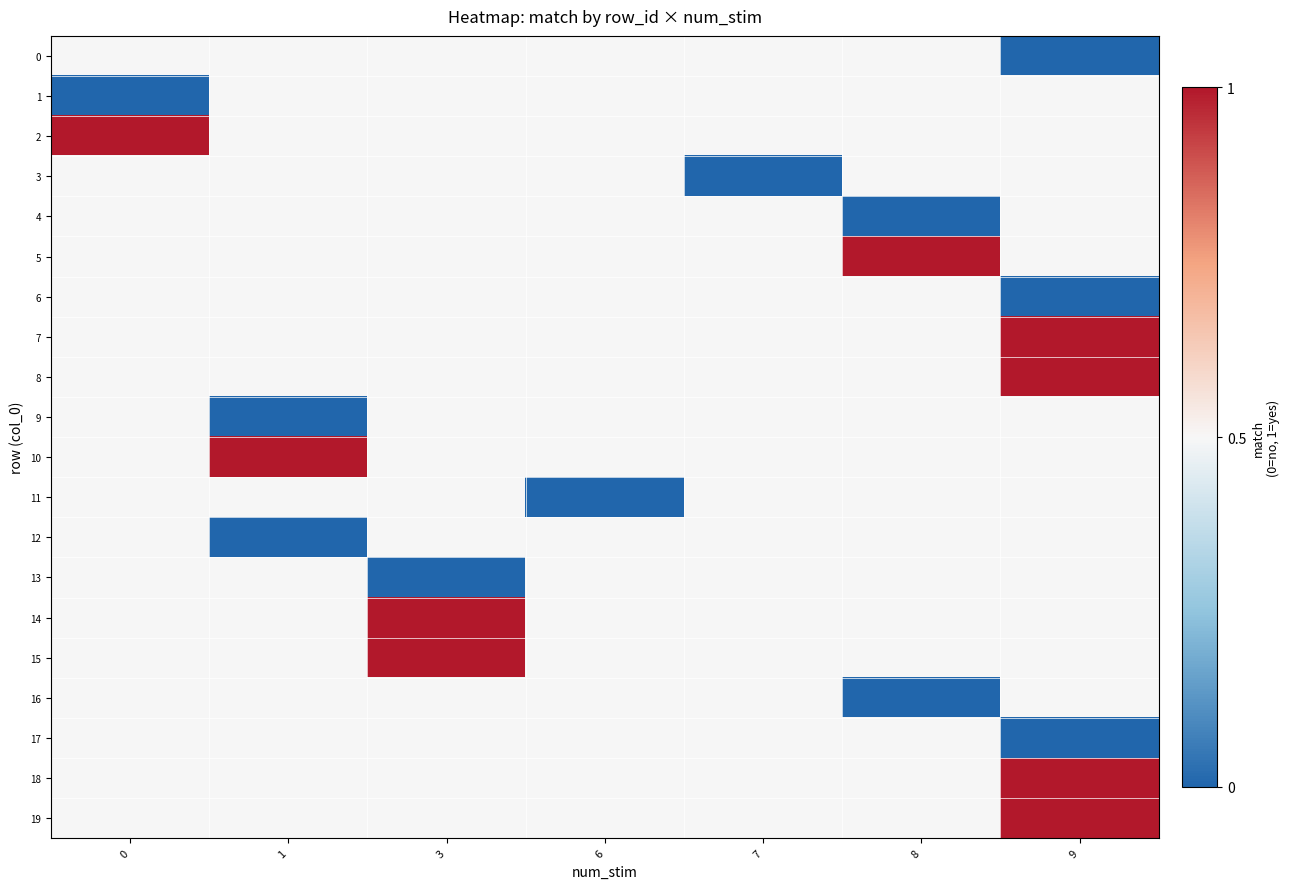

At which category does the chart reach its minimum across all series?

9